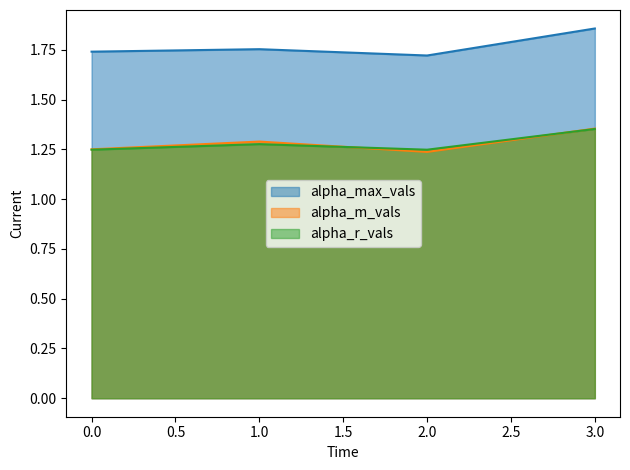

What is the total value across all series at 1.0?

4.3